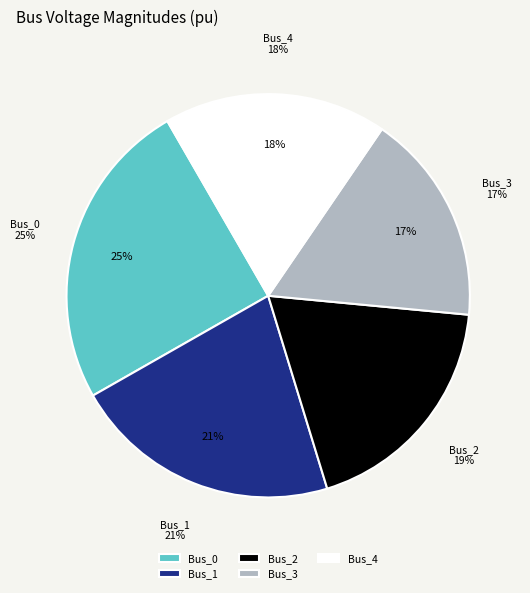

Between Bus_3 and Bus_0, which is larger?

Bus_0